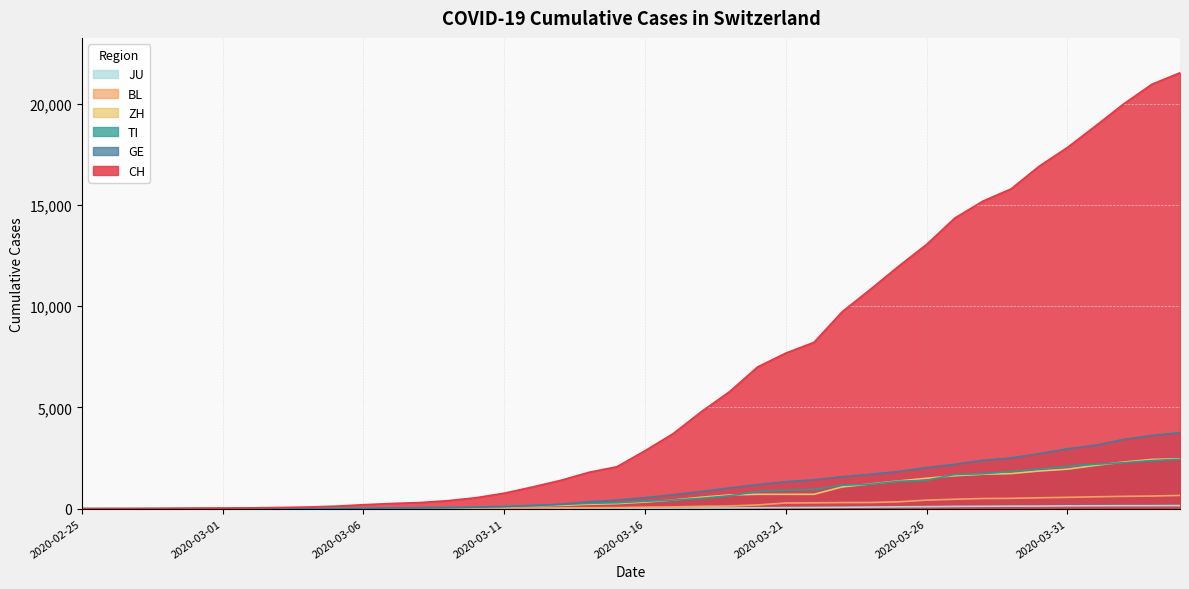

Which series has the widest spread of values?

CH